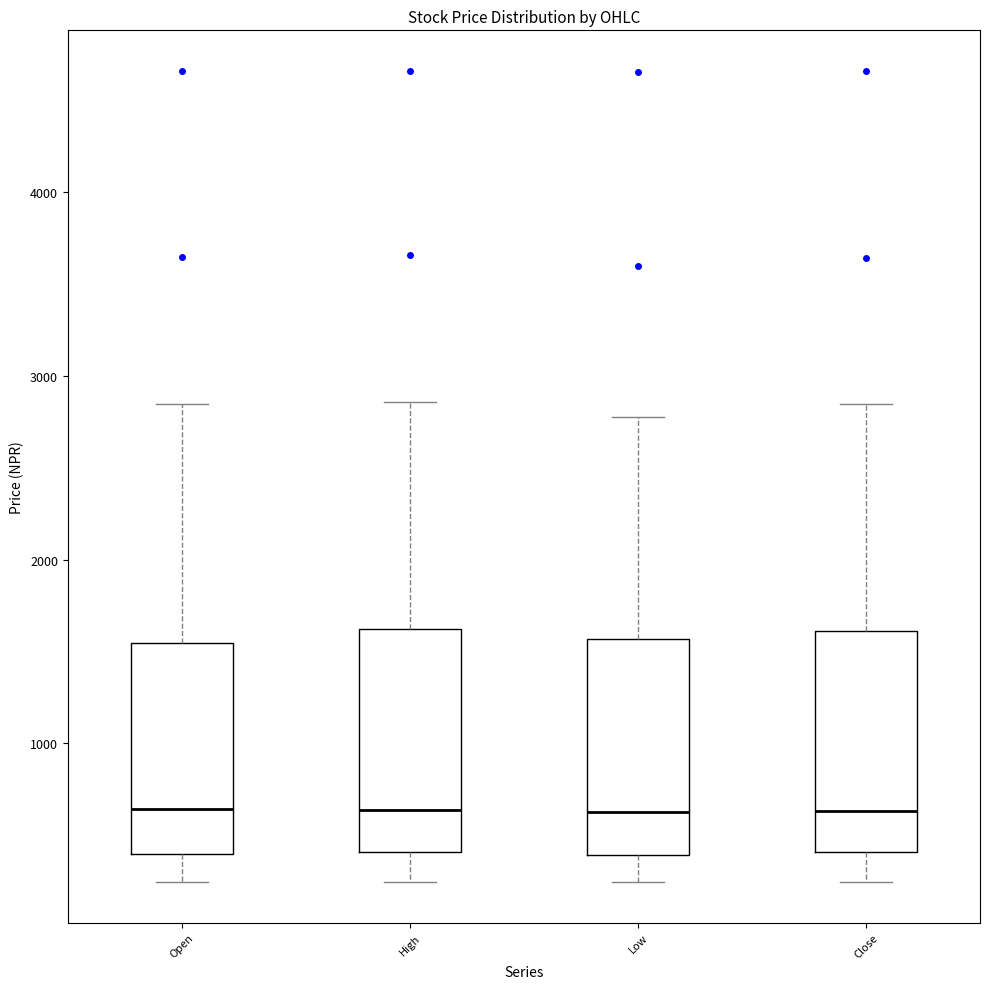

Reading left to right, transcribe this box plot: for each box, give where its median line is, the range the box spans, and where its two whiskers end, as read against the y-axis. The values are not printed on the chart, so give them approximately, as read against the axis.

Open: median 600, box 400 to 1500, whiskers 200 to 2800
High: median 600, box 400 to 1600, whiskers 200 to 2900
Low: median 600, box 400 to 1600, whiskers 200 to 2800
Close: median 600, box 400 to 1600, whiskers 200 to 2800